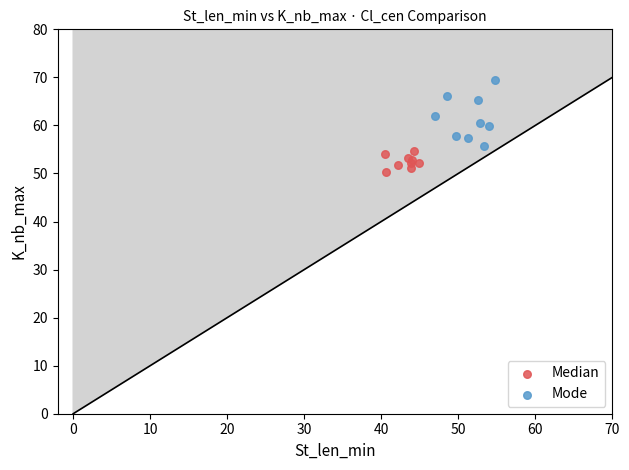

Which series reaches the minimum Y coordinate?

Median